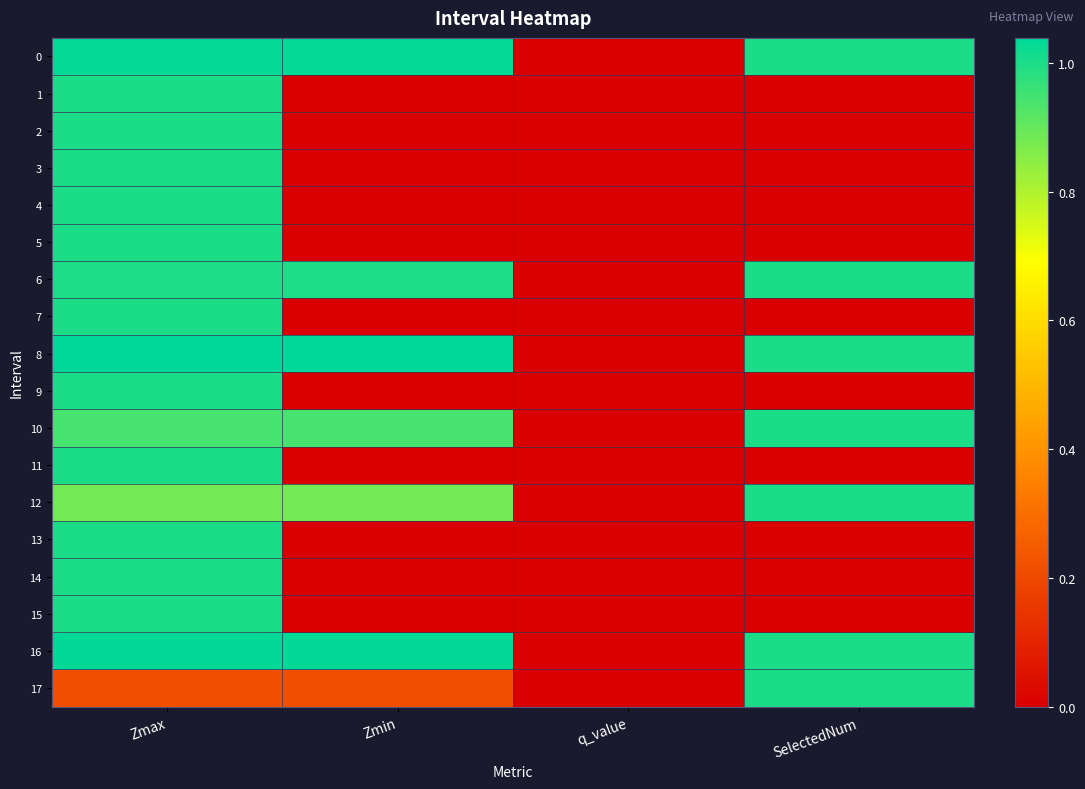

Which series has the largest total across all categories?

8